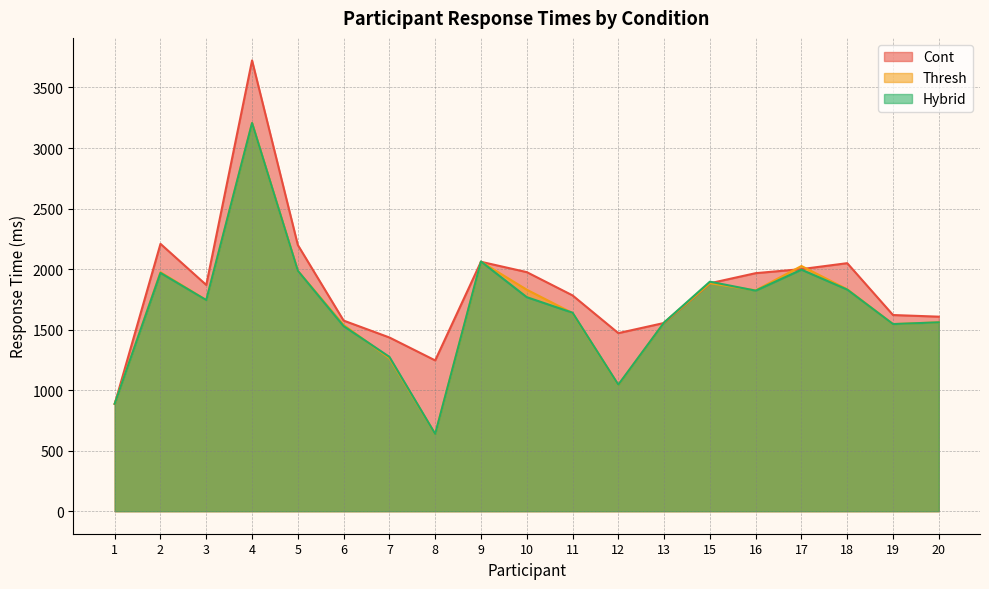

At which category does the chart reach its minimum across all series?

8